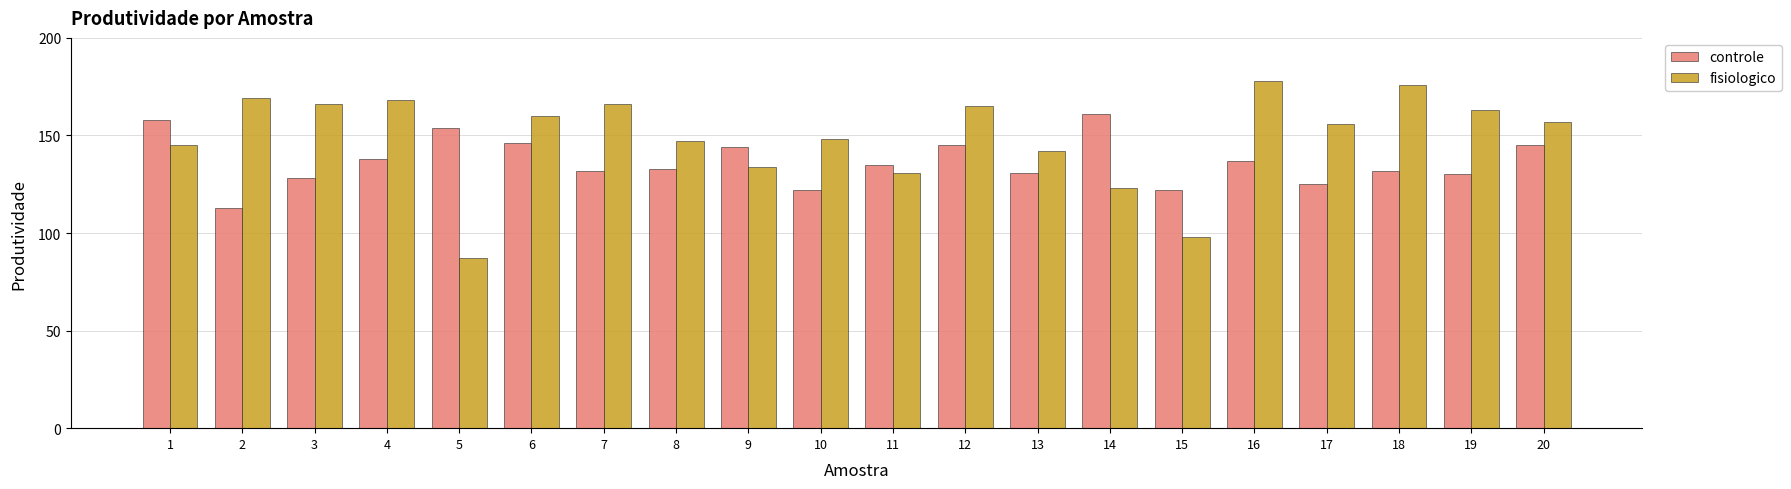

What is the sum of the controle values at 9 and 19?

274